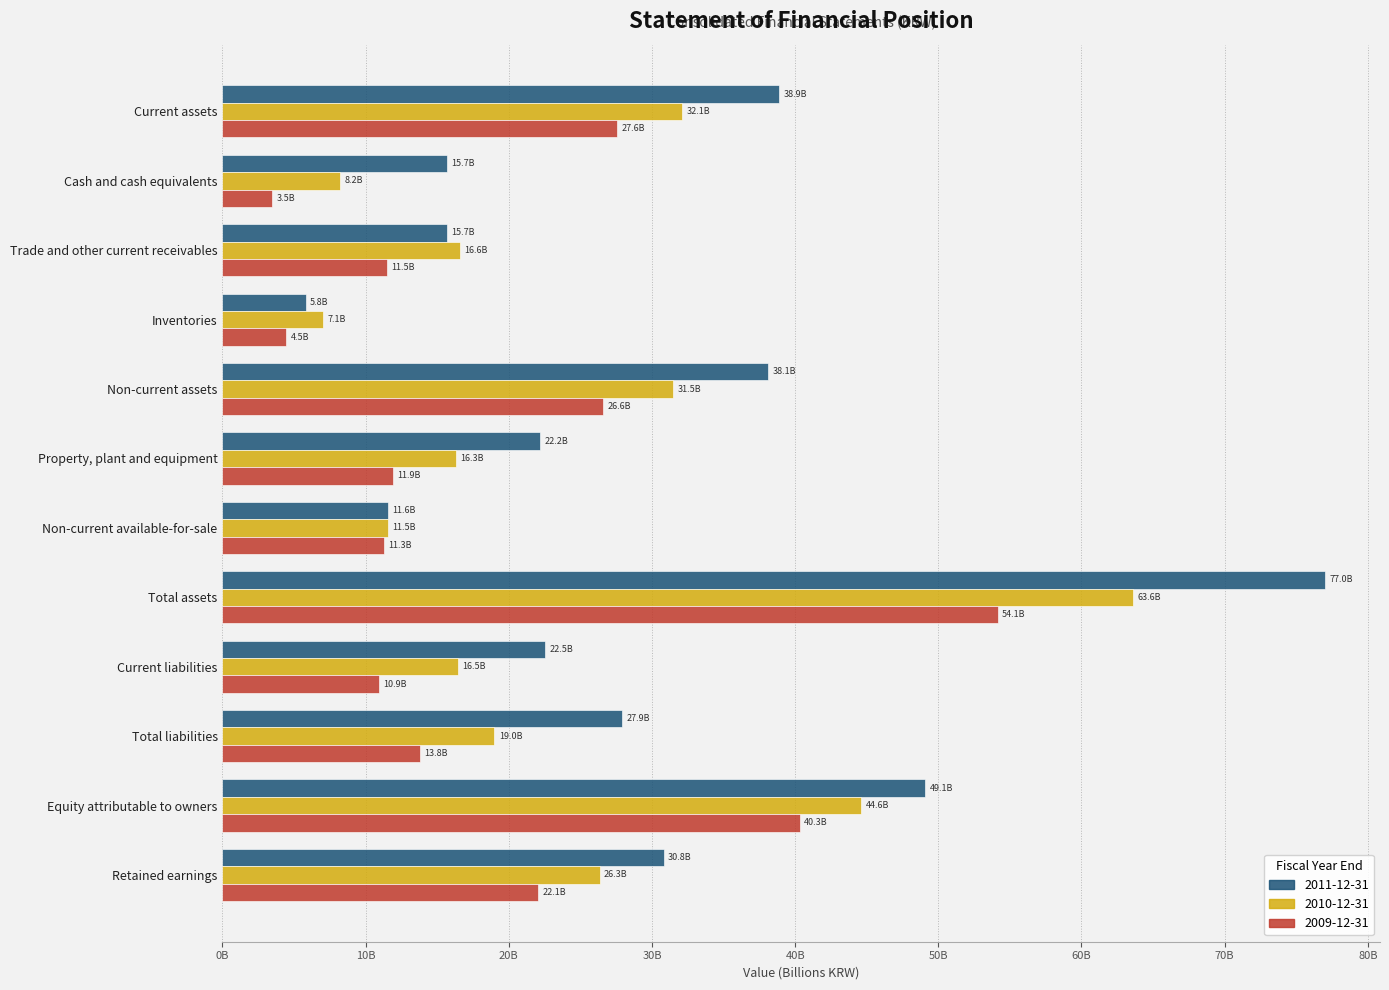

What is the sum of all 2011-12-31 values?

355.3